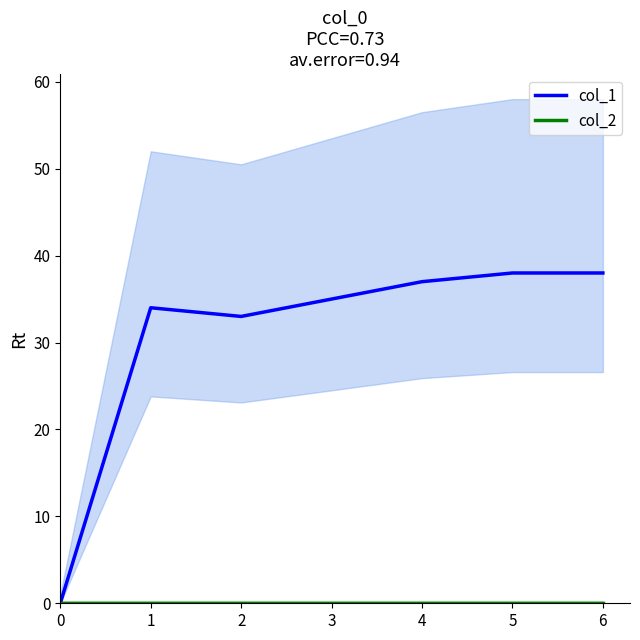

Between 0 and 2, which series saw the biggest shift?

col_1